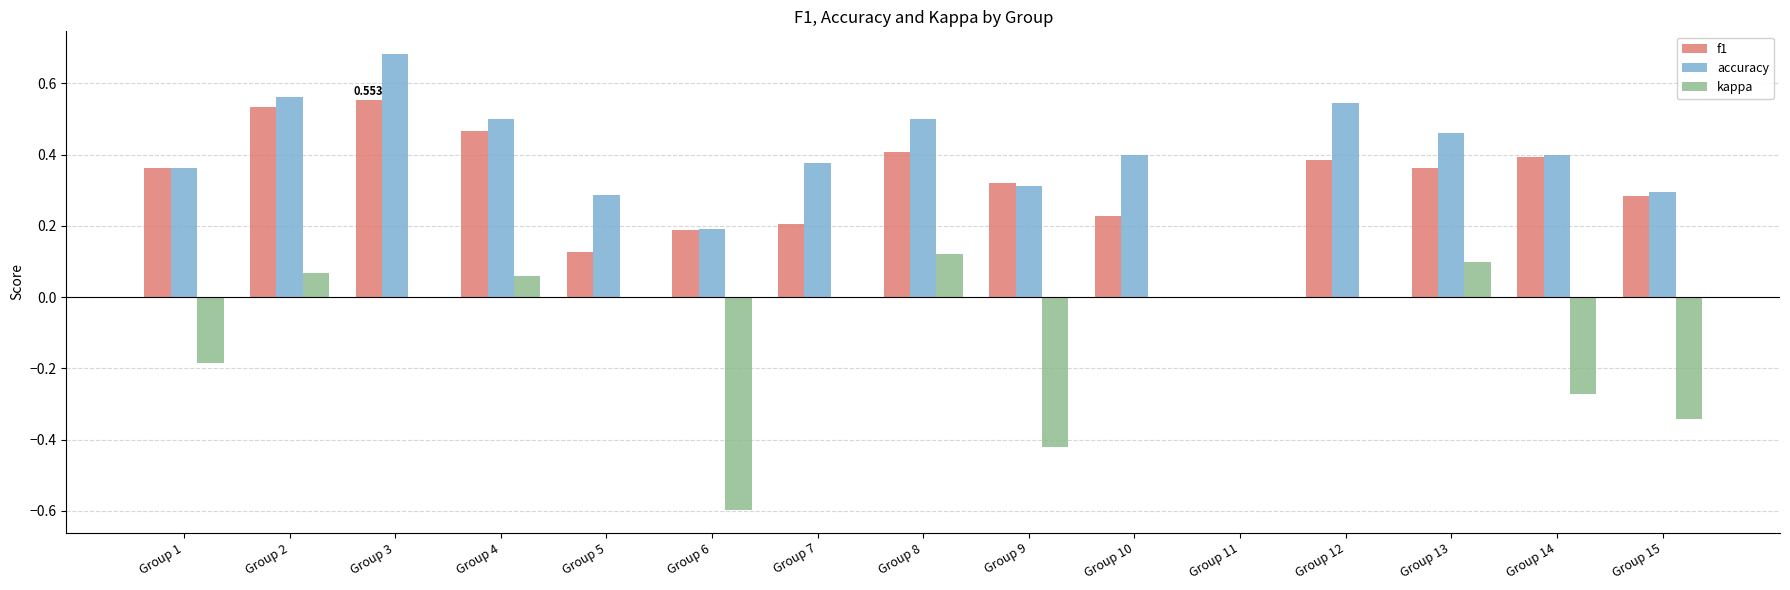

True or false: f1 has a value of 0.1 at Group 7.

False